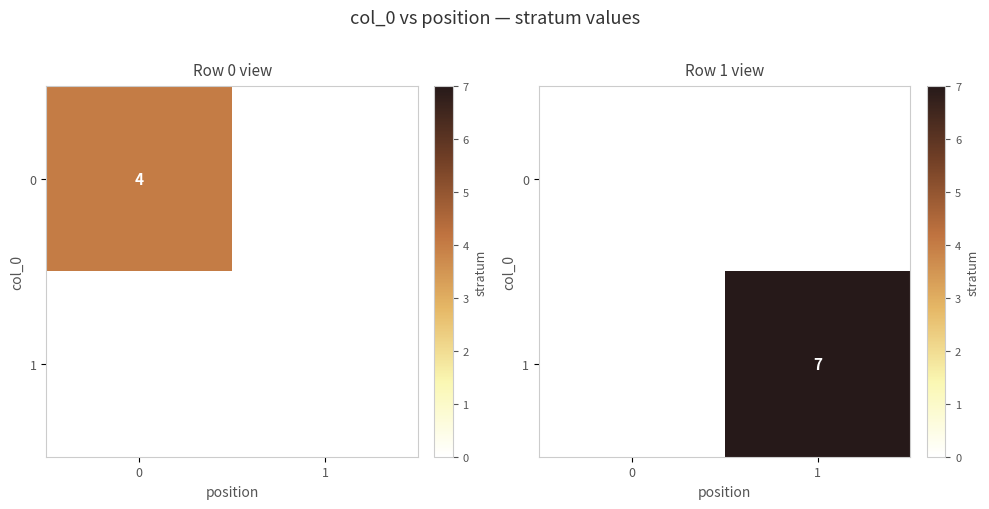

What value does the row_0 series have at 0?

4